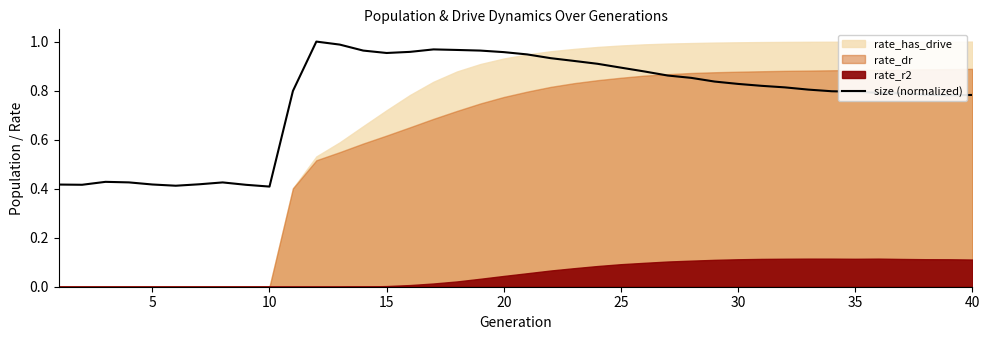

What is the maximum value shown in the chart?

1.0